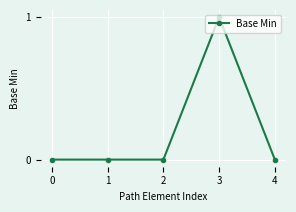

True or false: the data has more than 0 interior local peaks.

True